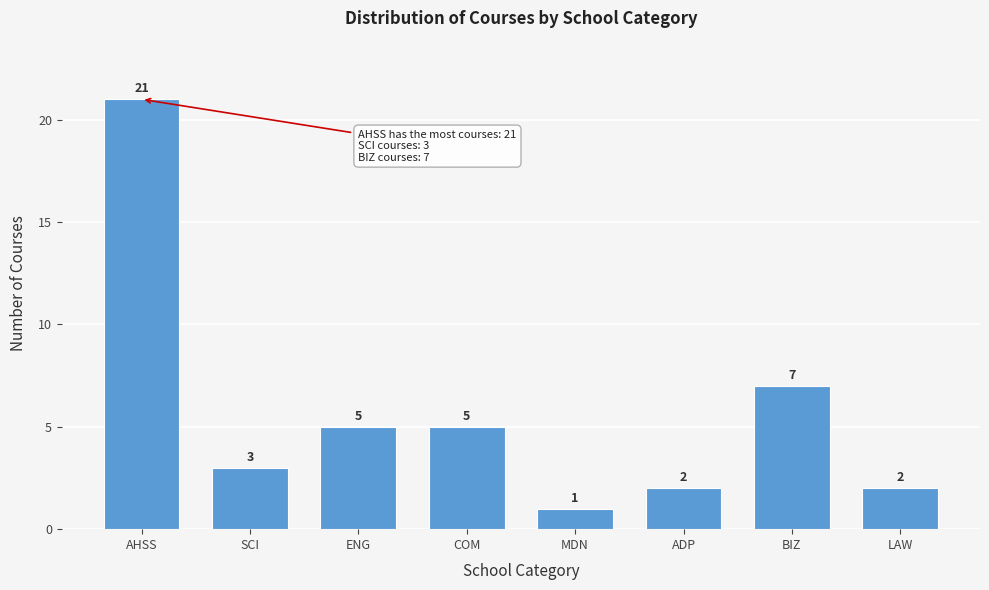

Reading left to right, extract all data points from this chart.

21	3	5	5	1	2	7	2